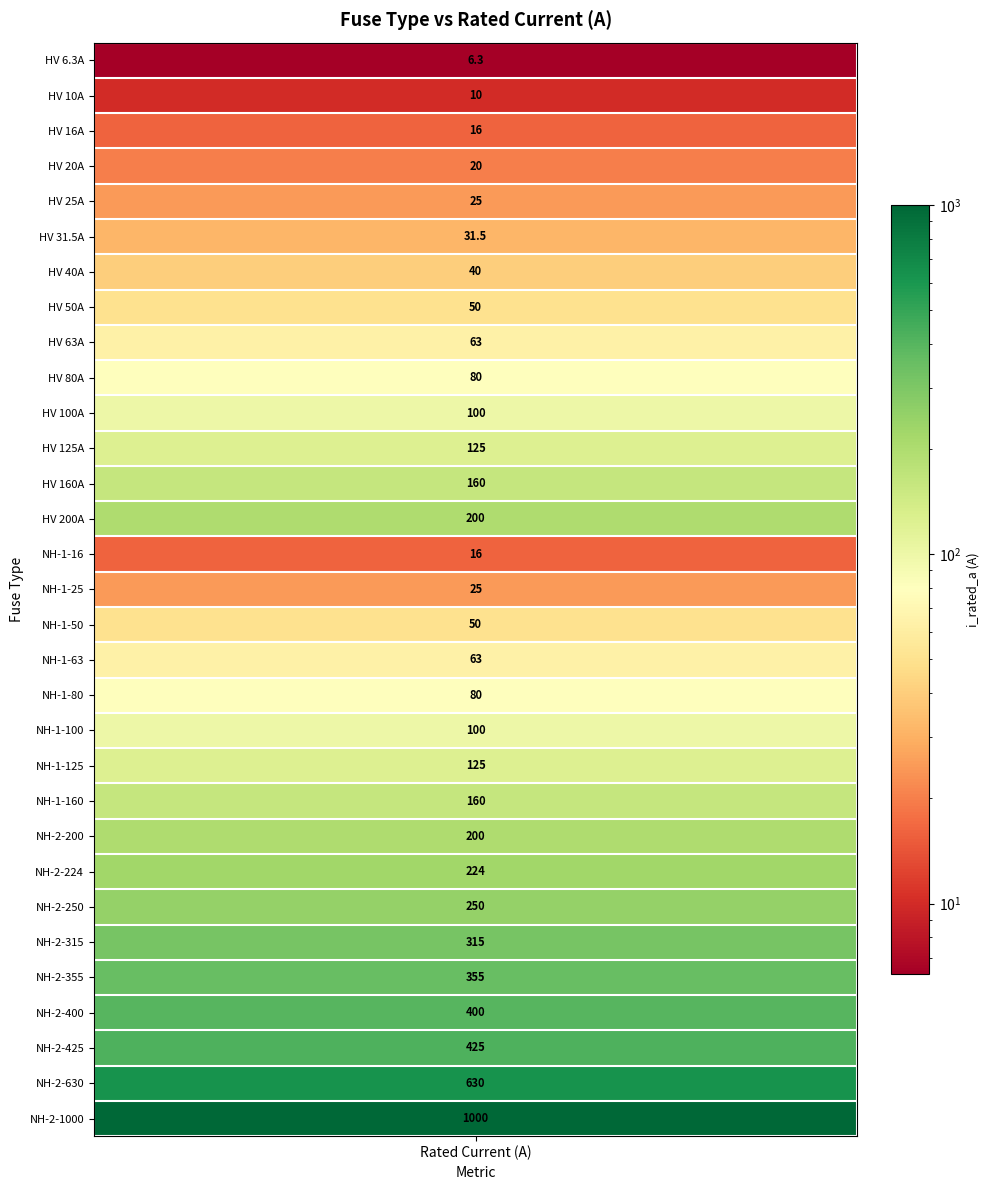

Where does the data first go above 100?

11